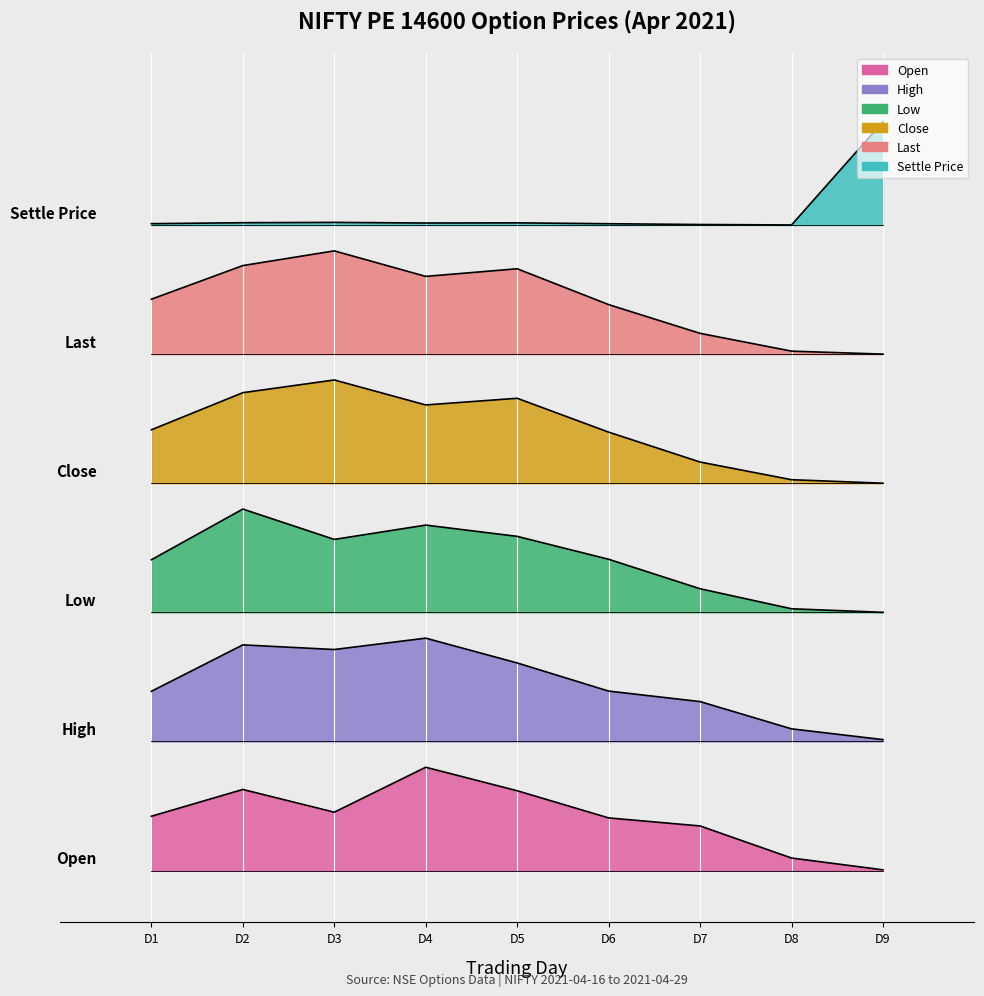

List the labels in order of Last value, largest first.

D3, D2, D5, D4, D1, D6, D7, D8, D9